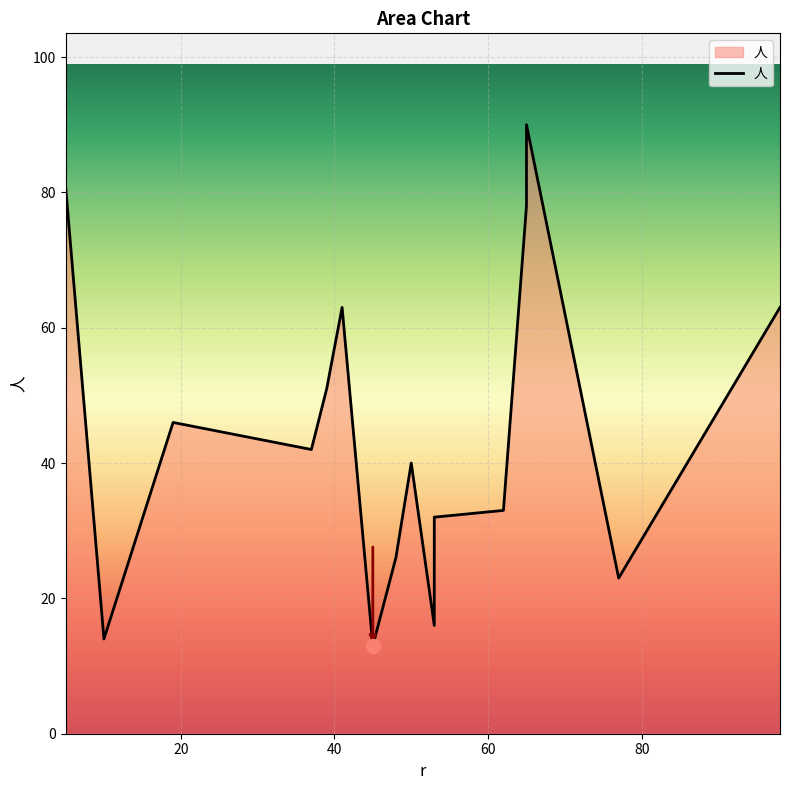

Which has a higher value, 45 or 53?

53